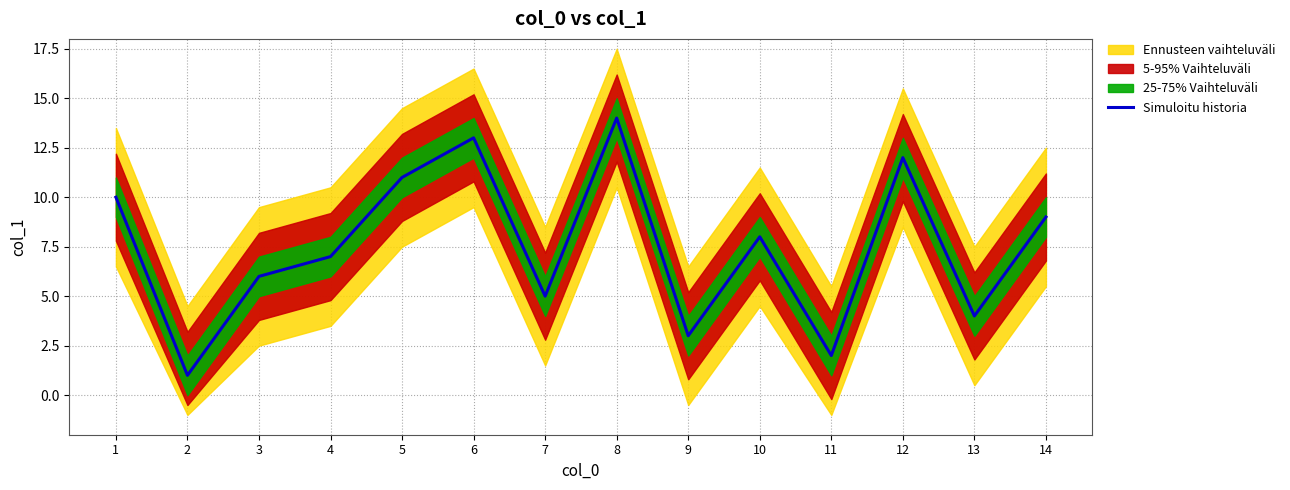

What is the value of the 4th point from the left?

7